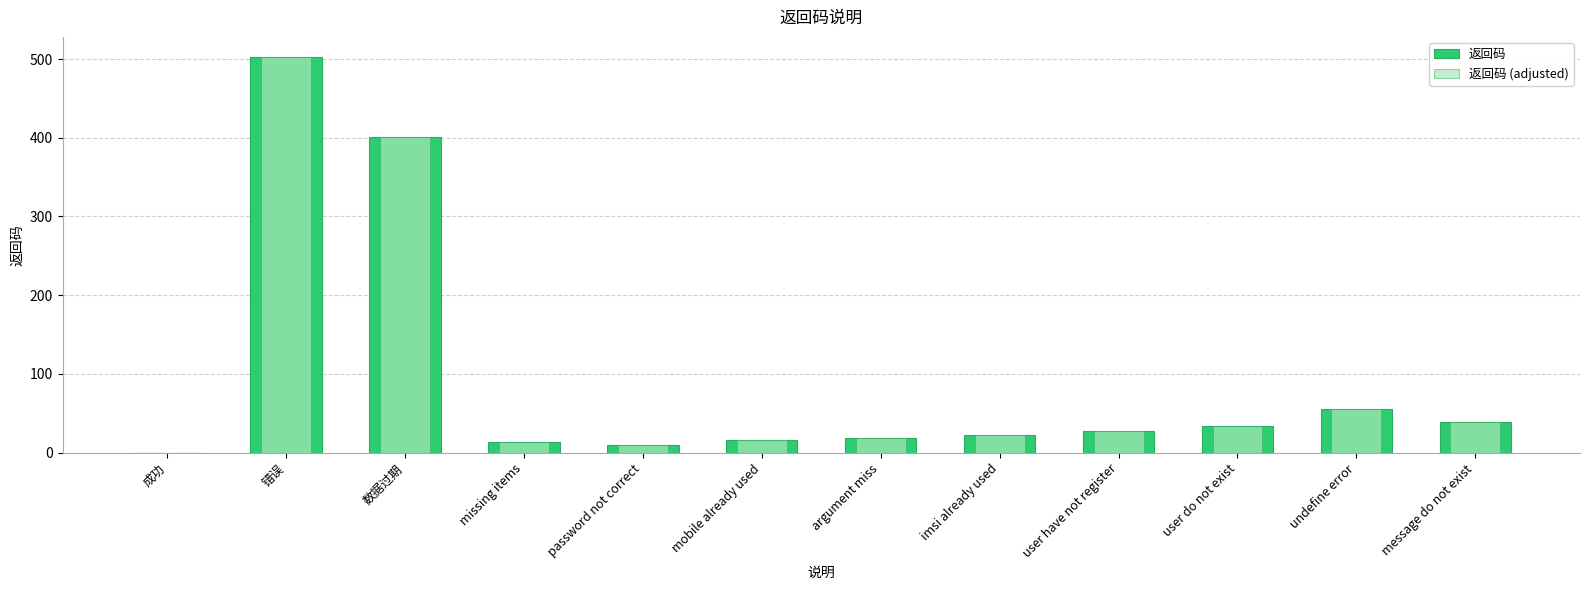

What is the difference between the second highest and second lowest values in the 返回码 (adjusted) series?

391